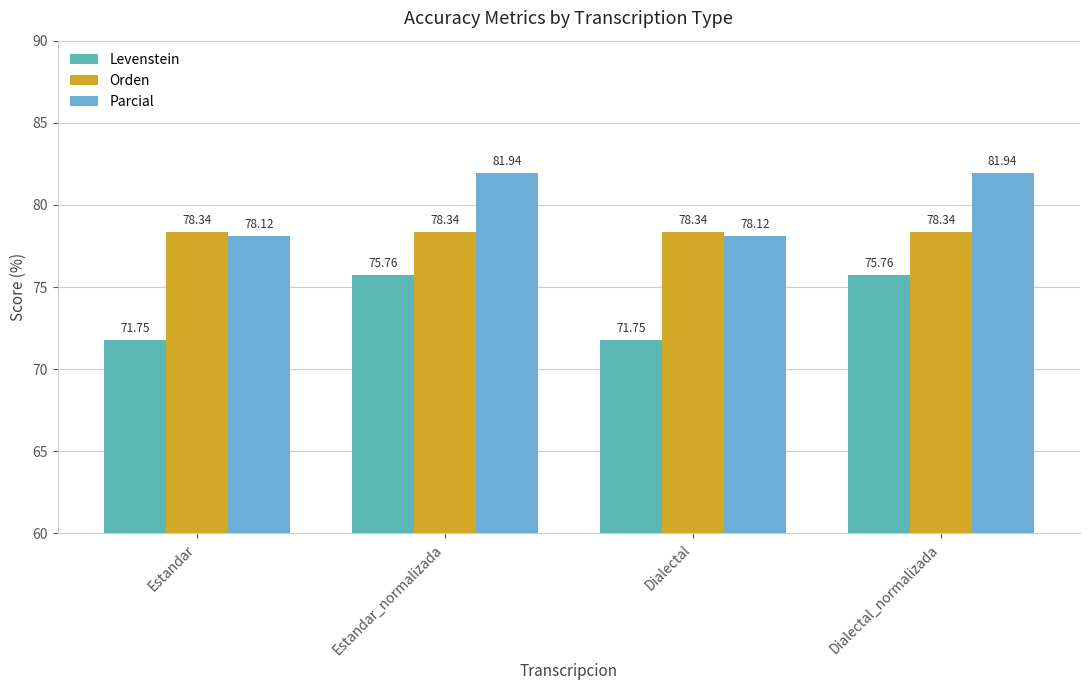

How many data points in Levenstein are above 75?

2